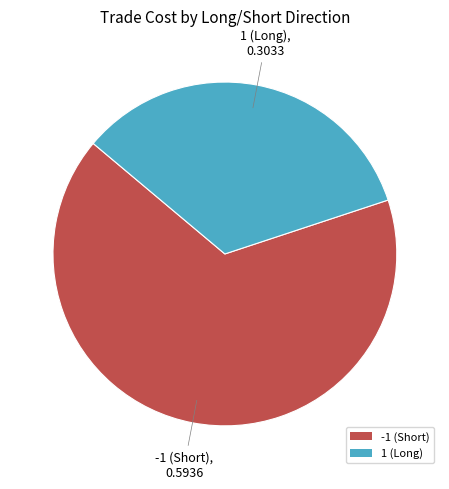

What is the ratio of the value at -1 (Short) to the value at 1 (Long)?

2.0